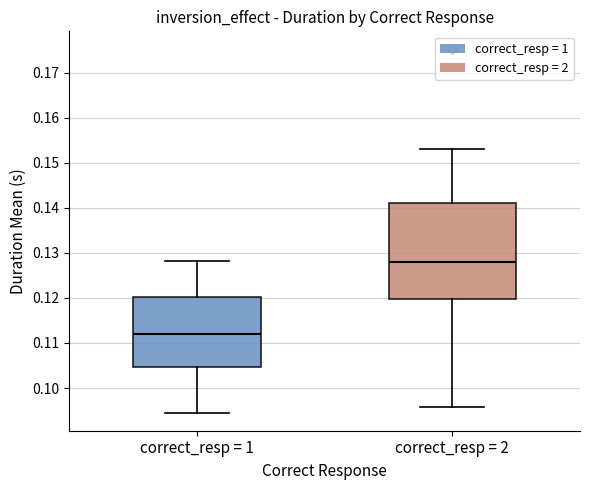

Reading left to right, read every box against the y-axis: the position of its median line, the range the box covers, and the ends of its whiskers. The values are not printed on the chart, so give them approximately, as read against the axis.

correct_resp = 1: median 0.112, box 0.105 to 0.120, whiskers 0.095 to 0.128
correct_resp = 2: median 0.128, box 0.120 to 0.141, whiskers 0.096 to 0.153